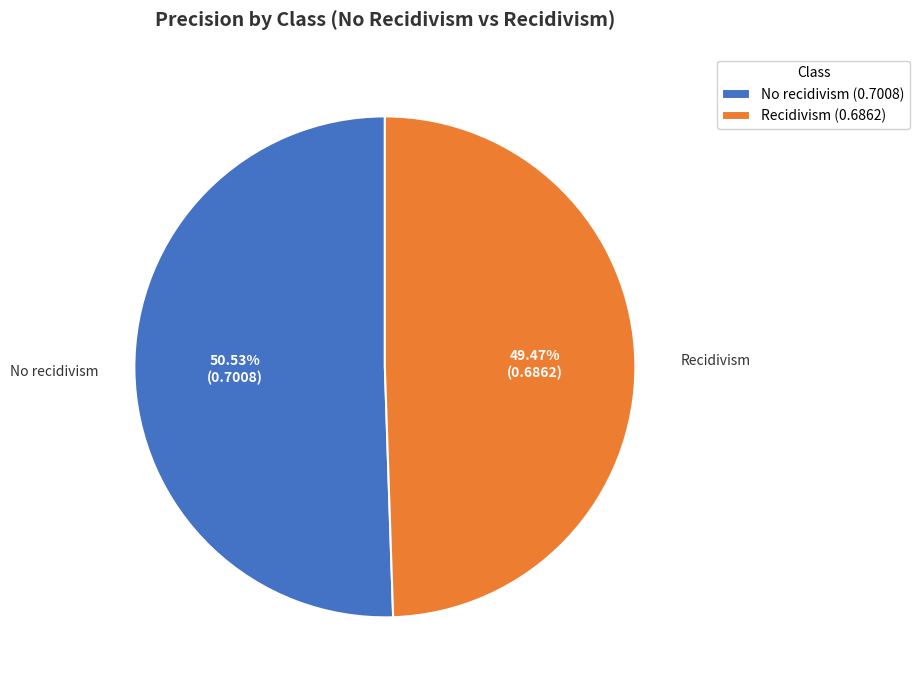

Is there any slice that represents more than half of the pie?

Yes